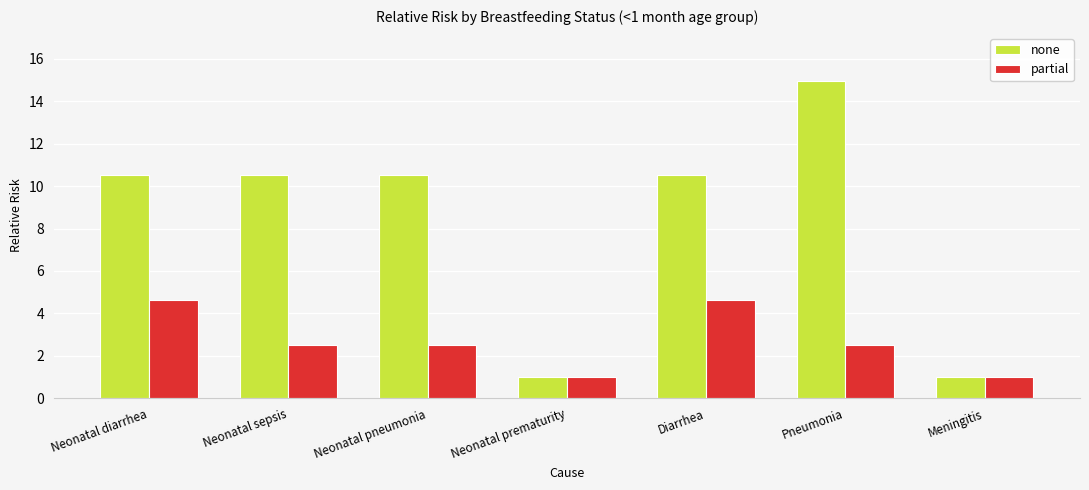

What is the highest value of the partial series?

4.6